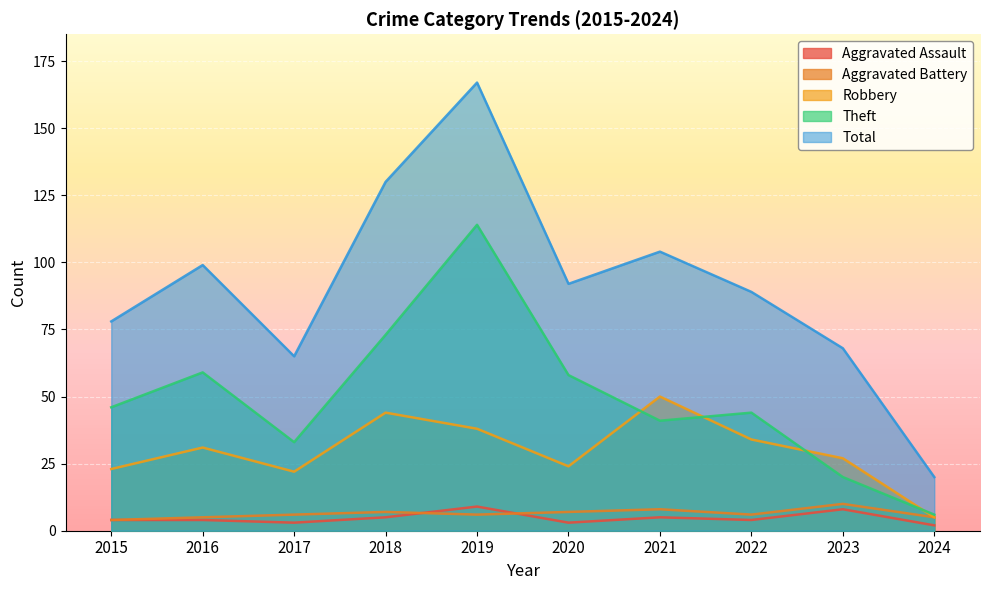

Rank the categories by Aggravated Battery value from highest to lowest.

2023, 2021, 2018, 2020, 2017, 2019, 2022, 2016, 2024, 2015